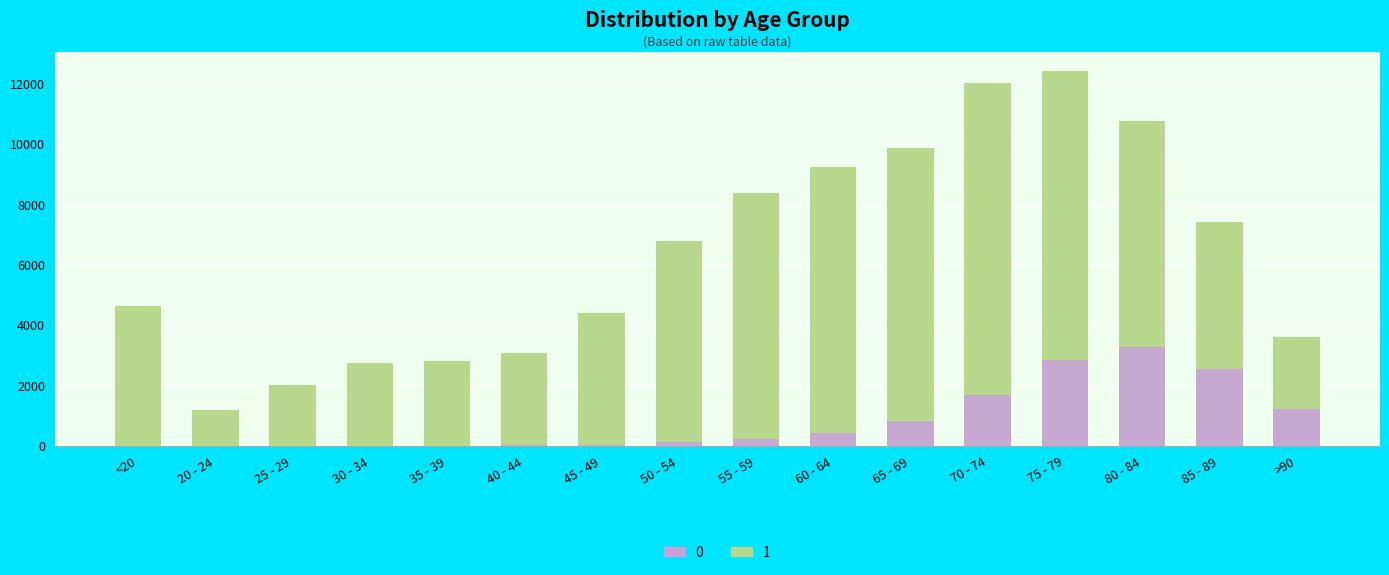

Between 30 - 34 and 35 - 39, which series saw the biggest shift?

1